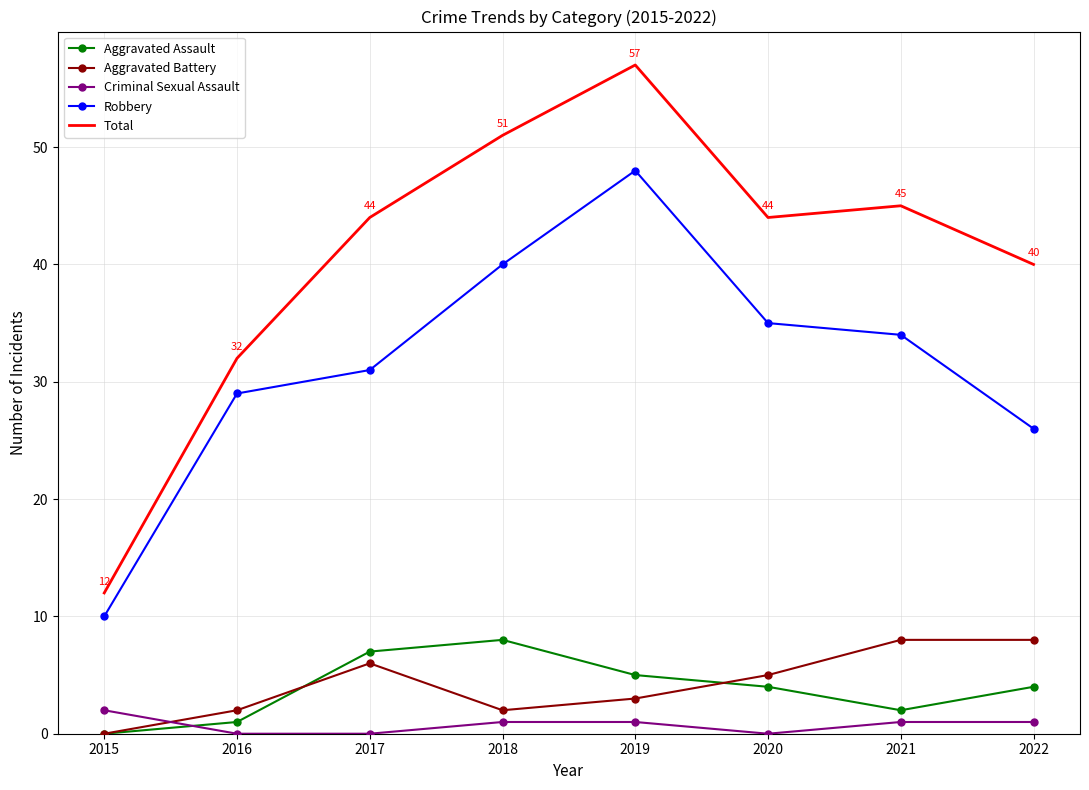

Count the Aggravated Battery values in the range 2 to 8.

7